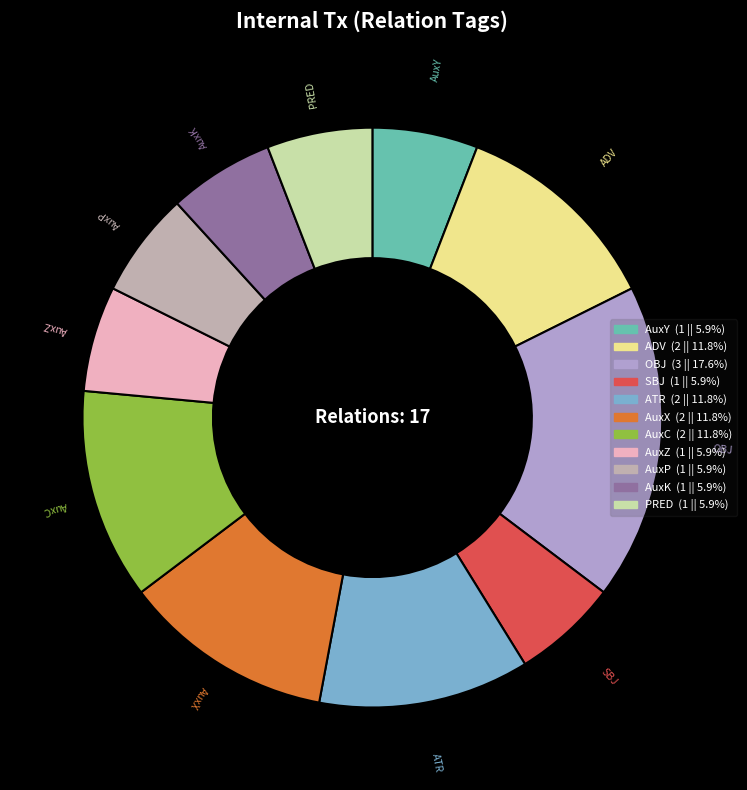

Do ATR and SBJ together represent more than half of the pie?

No